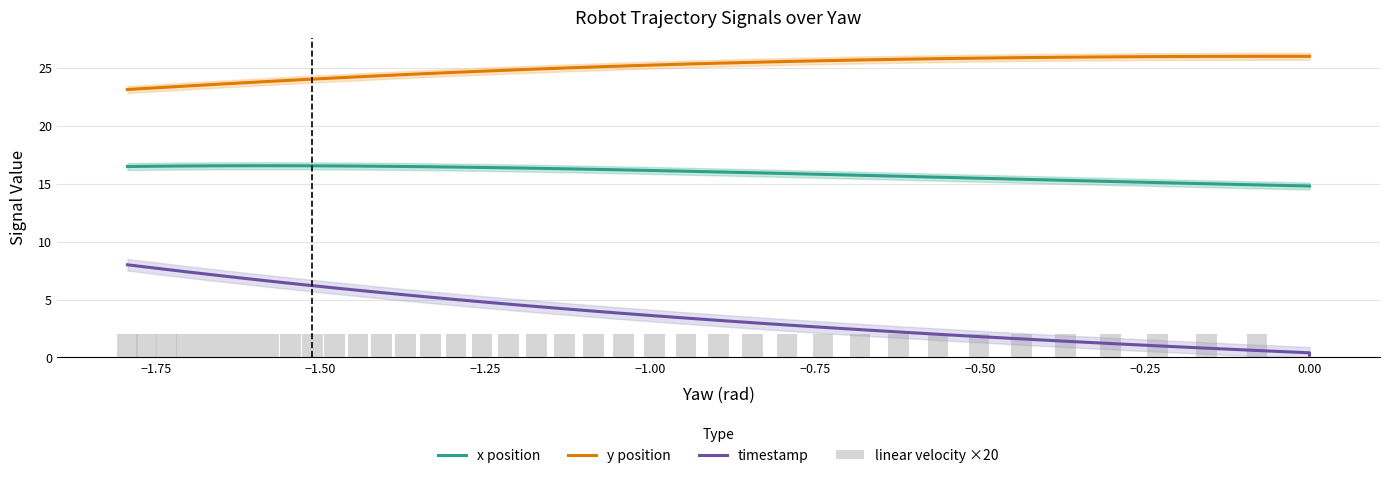

What is the difference between the maximum and second lowest values in the y position series?

2.8